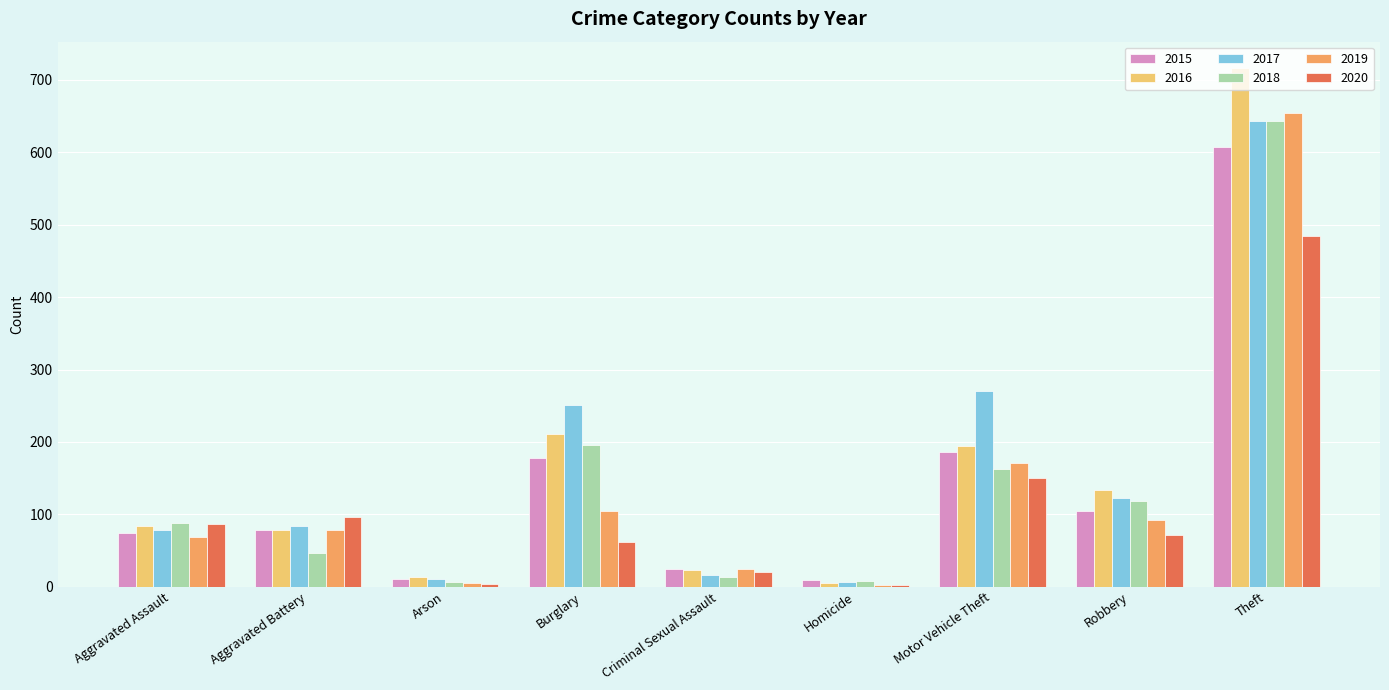

True or false: 2019 has a value of 171 at Motor Vehicle Theft.

True